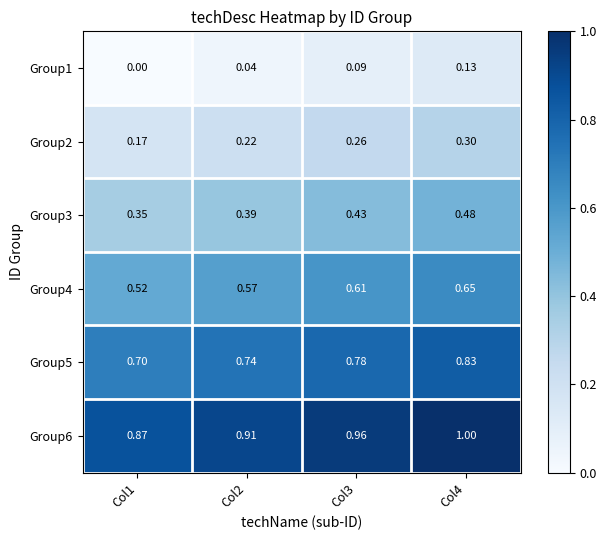

Is the value of Group1 at Col1 greater than the value of Group4 at Col4?

No